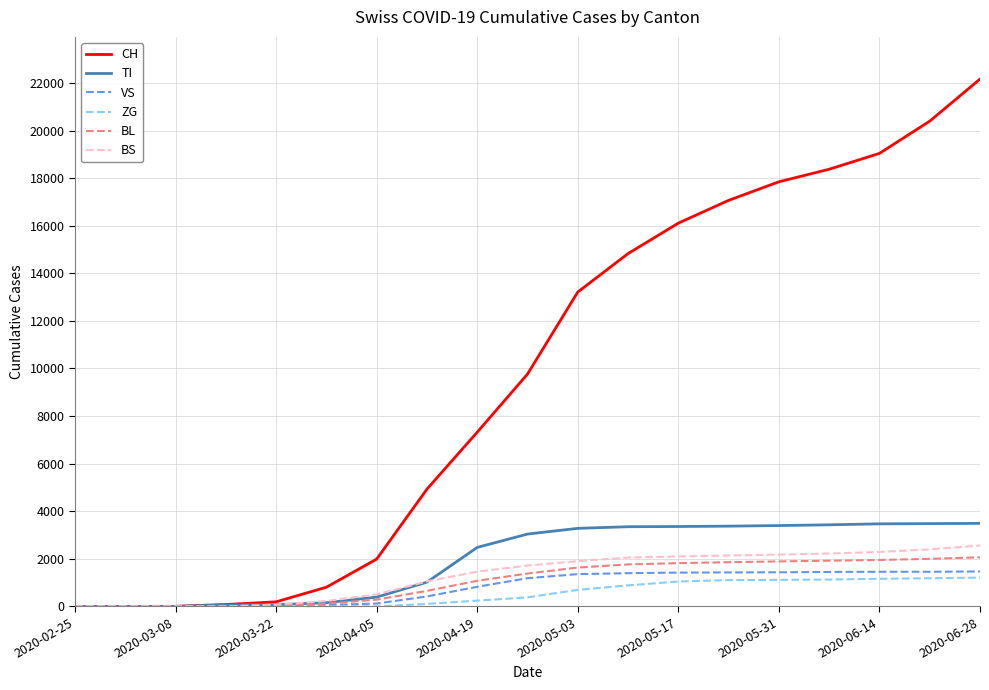

What is the greatest value displayed?

22164